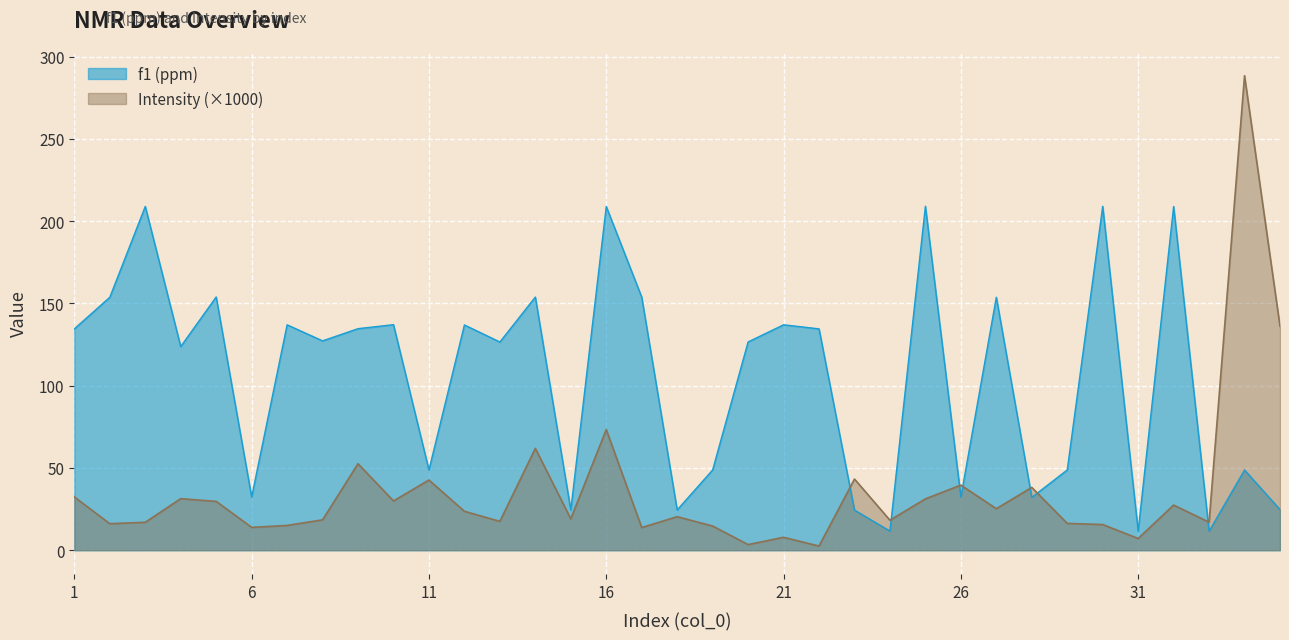

Does the chart display data point markers on the line(s)?

No